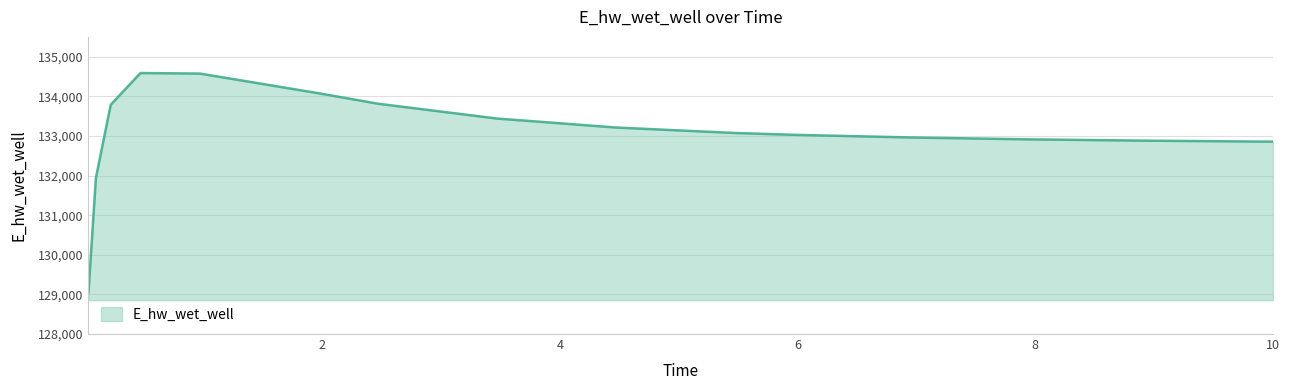

What is the difference between the maximum and minimum values?

5532.1